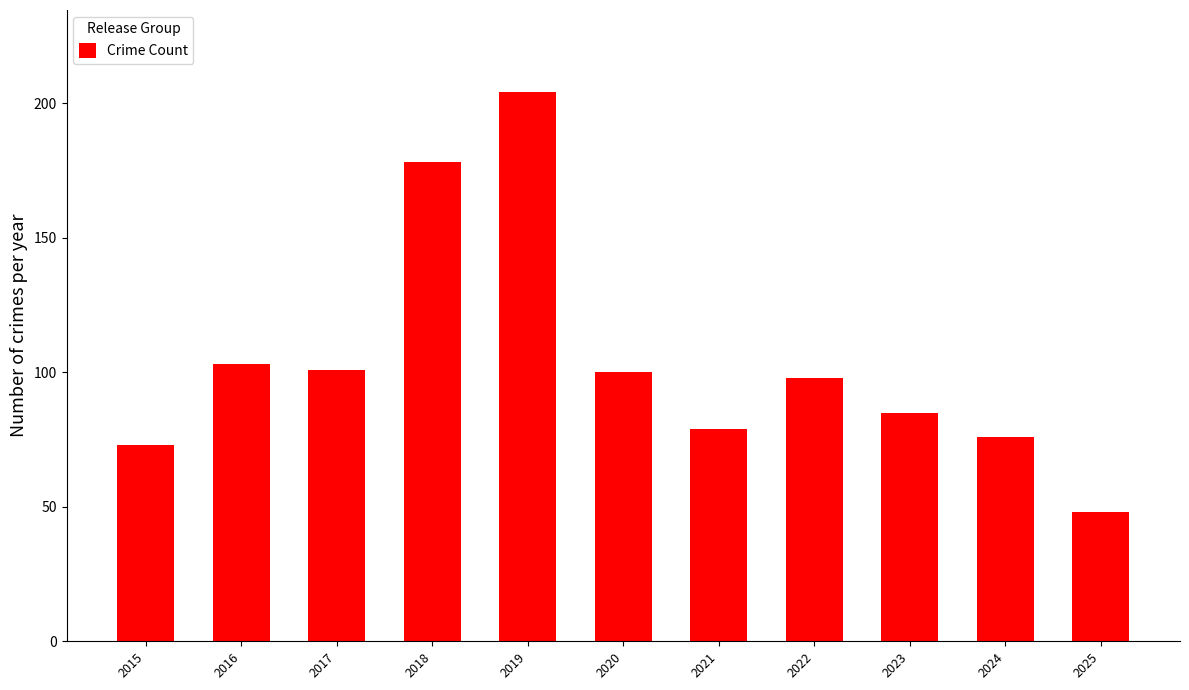

What is the approximate value at 2022, to the nearest 5?

100